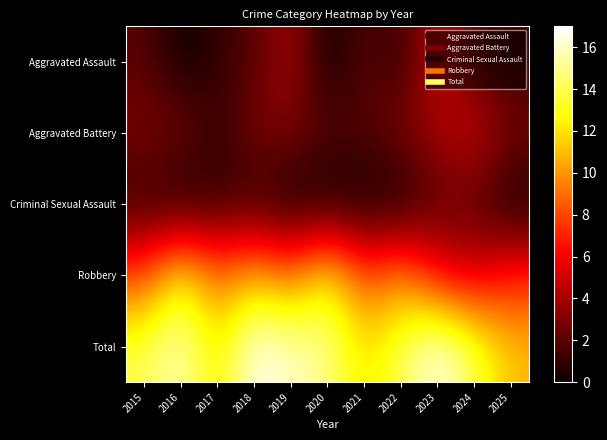

What is the total value across all series at 2016?

32